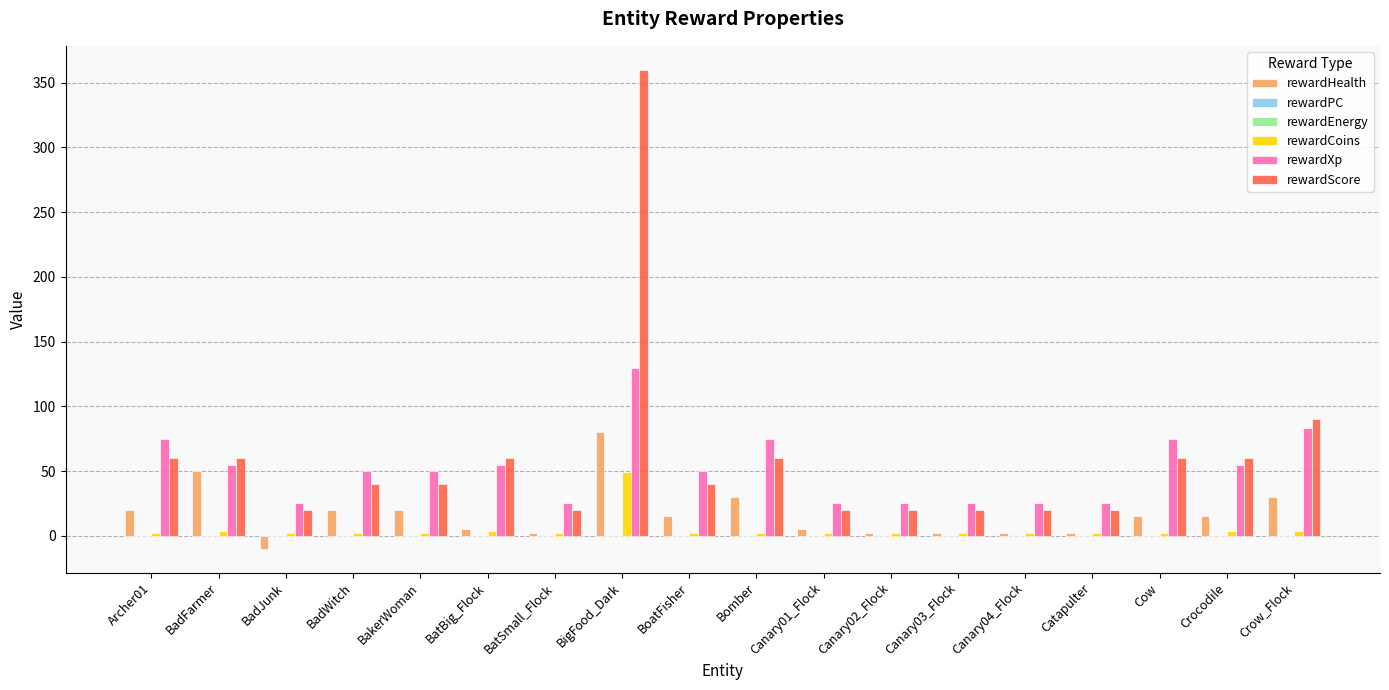

What is the average value of the rewardHealth series?

17